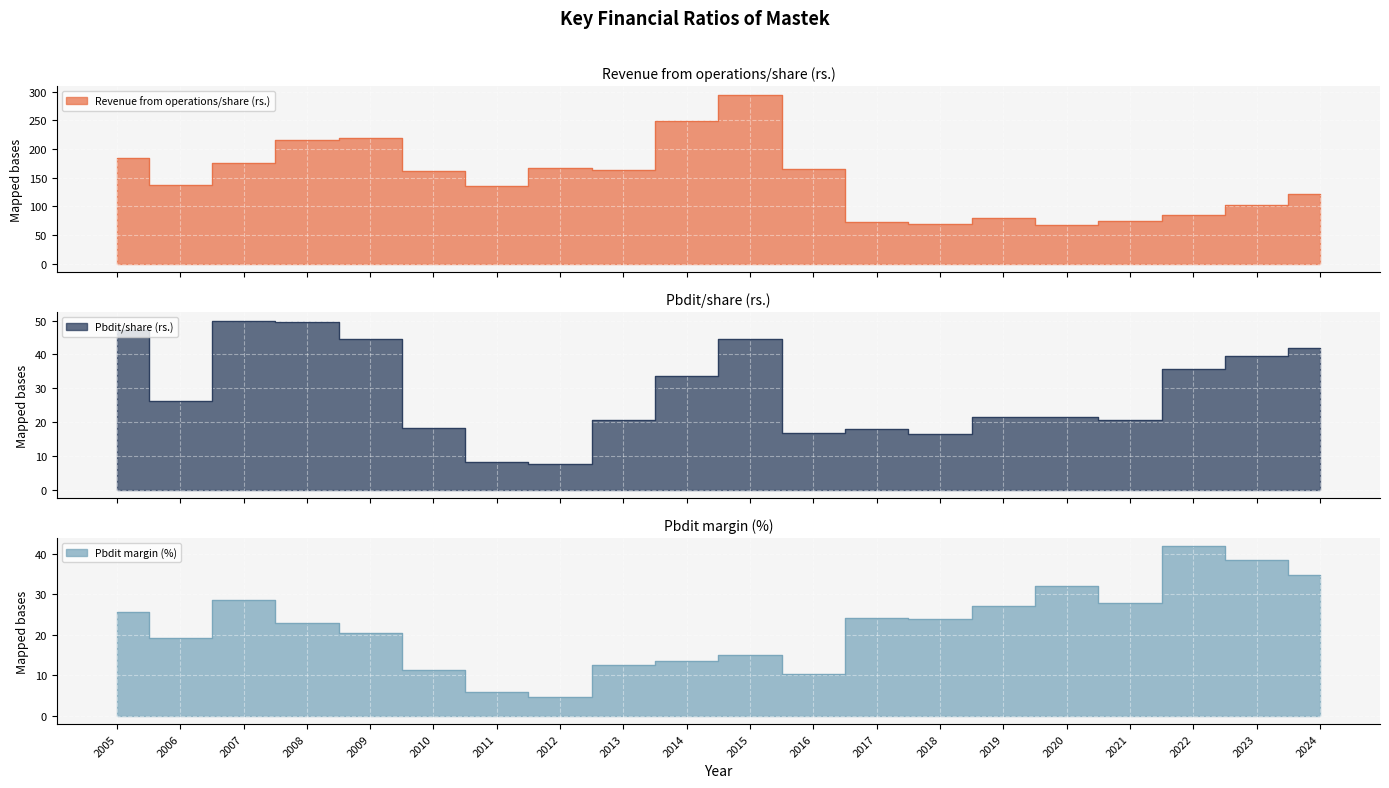

True or false: Pbdit/share (rs.) and Revenue from operations/share (rs.) intersect in this chart.

False